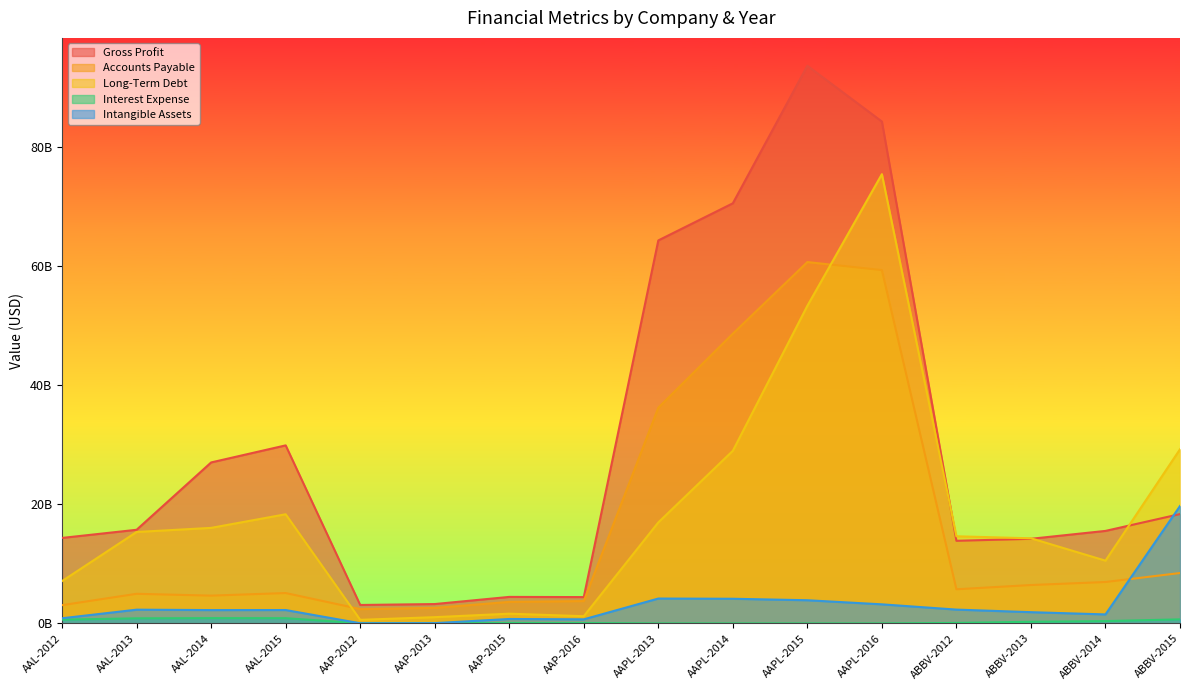

True or false: Long-Term Debt and Gross Profit cross at least once.

True